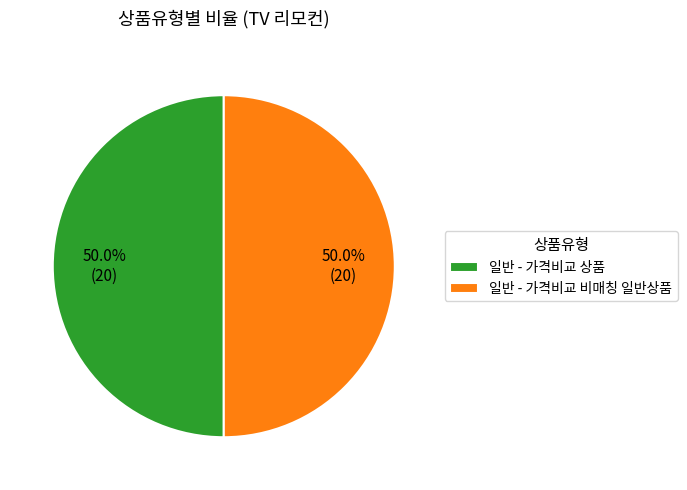

To the nearest percent, what portion does 일반 - 가격비교 비매칭 일반상품 represent?

50%